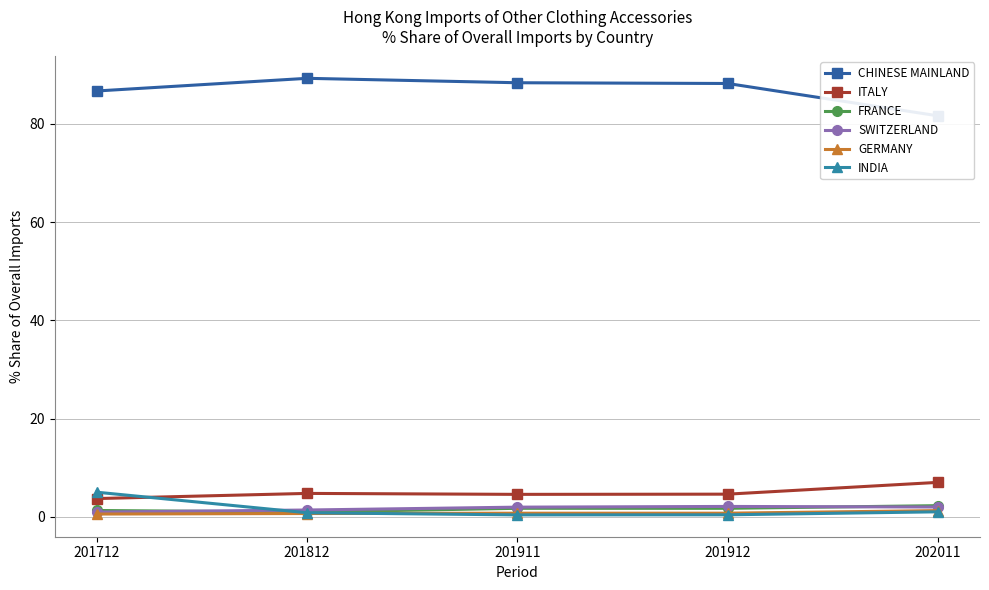

Does the chart have visible grid lines?

Yes